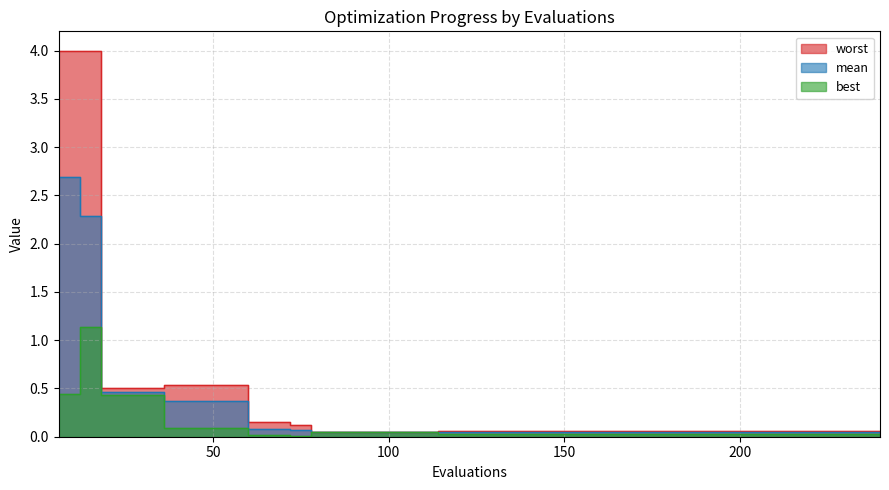

What are all the series names shown in the legend?

mean, best, worst